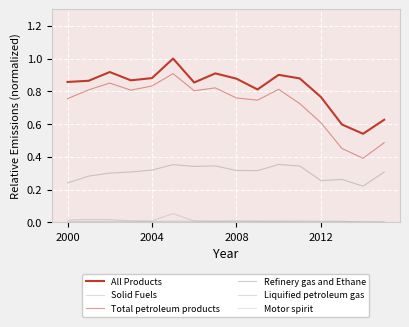

What is the maximum value shown in the chart?

1.0